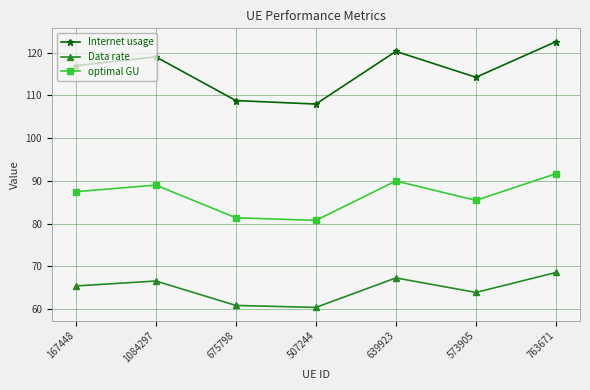

What is the approximate value of Data rate at 675798?

60.9